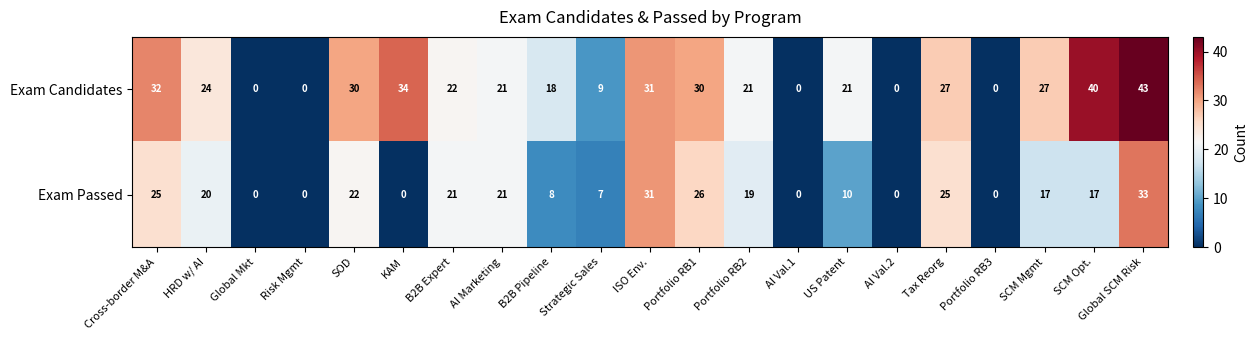

Which series has the widest spread of values?

Exam Candidates